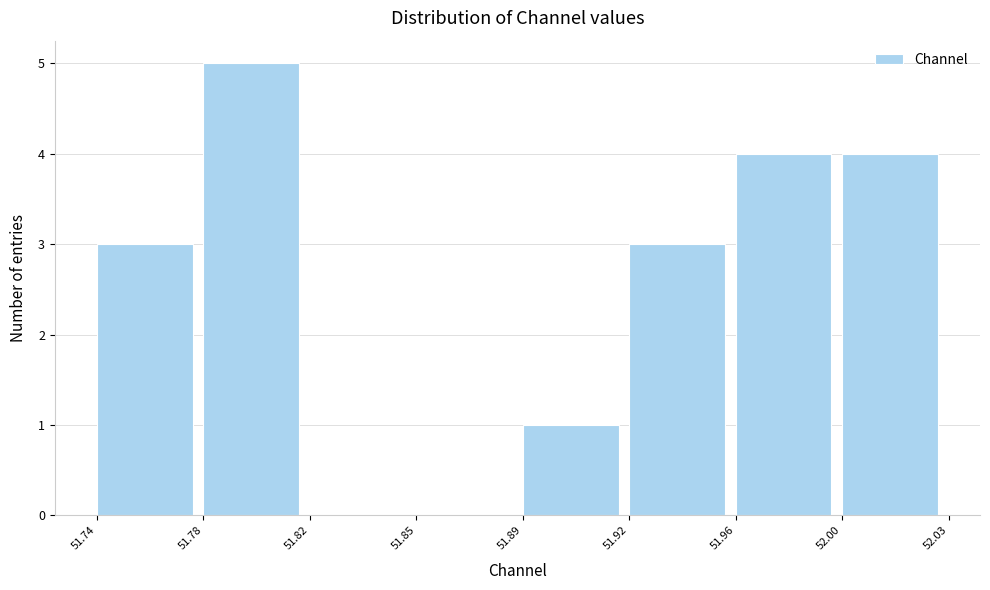

Reading left to right, list all the values displayed in this chart.

51.74=3	51.78=5	51.82=0	51.85=0	51.89=1	51.92=3	51.96=4	52.00=4